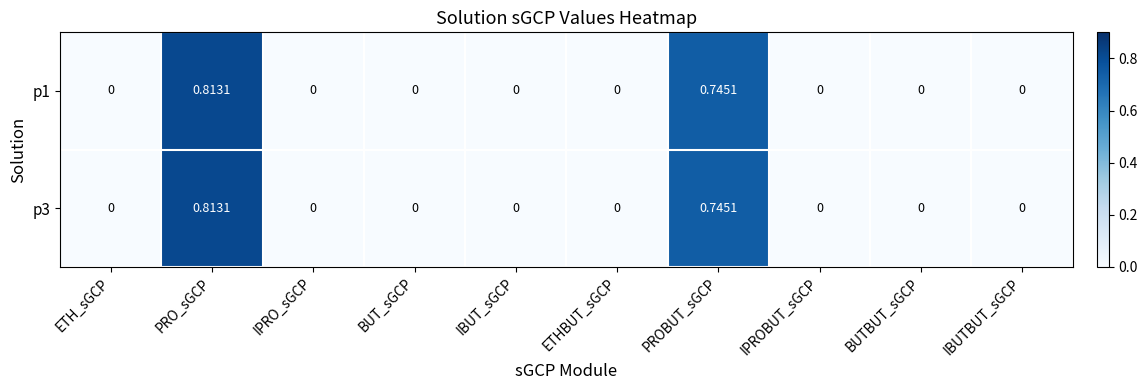

At which label does p3 reach its peak?

PRO_sGCP